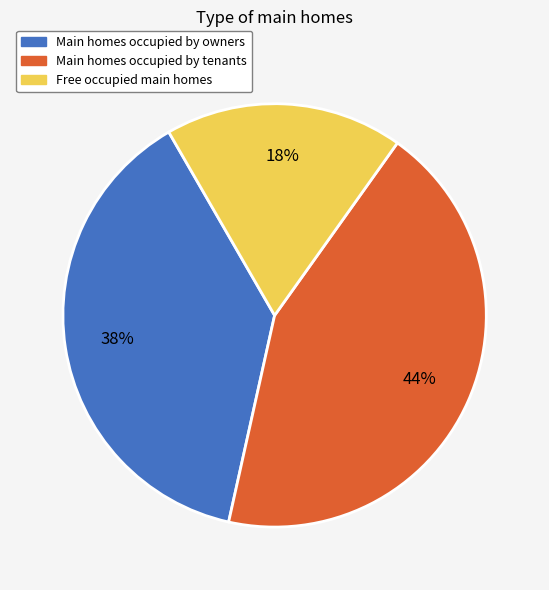

To the nearest percent, what is the average slice percentage?

33%